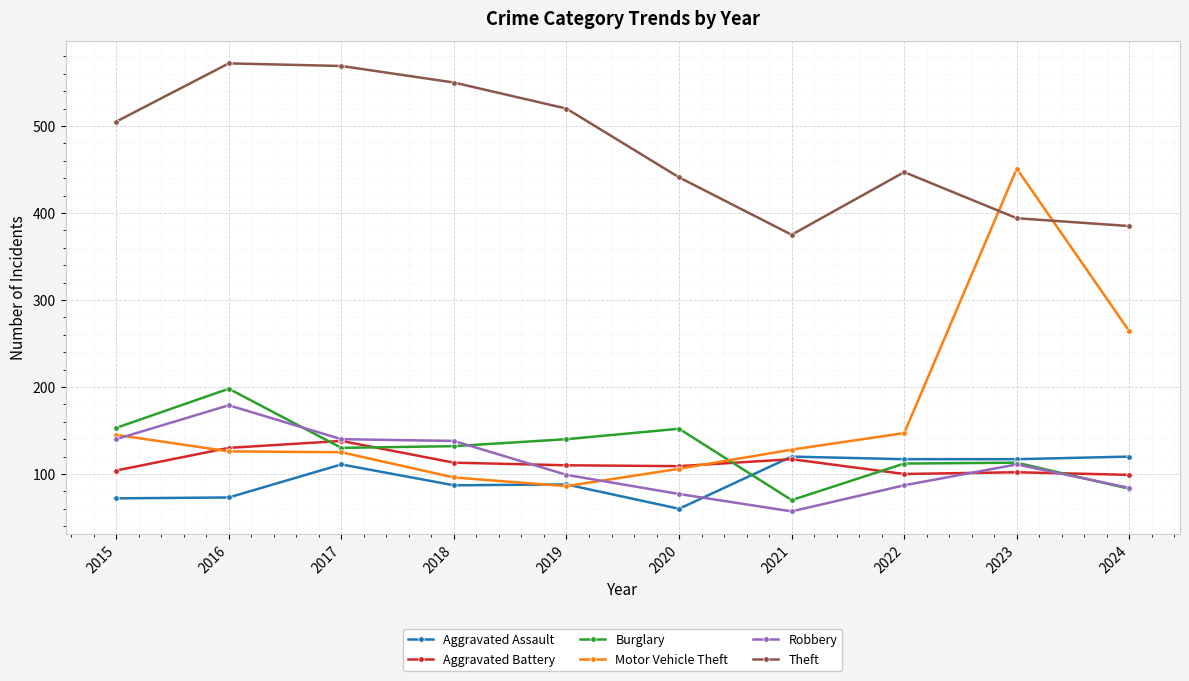

Between 2018 and 2019, which series saw the biggest shift?

Robbery